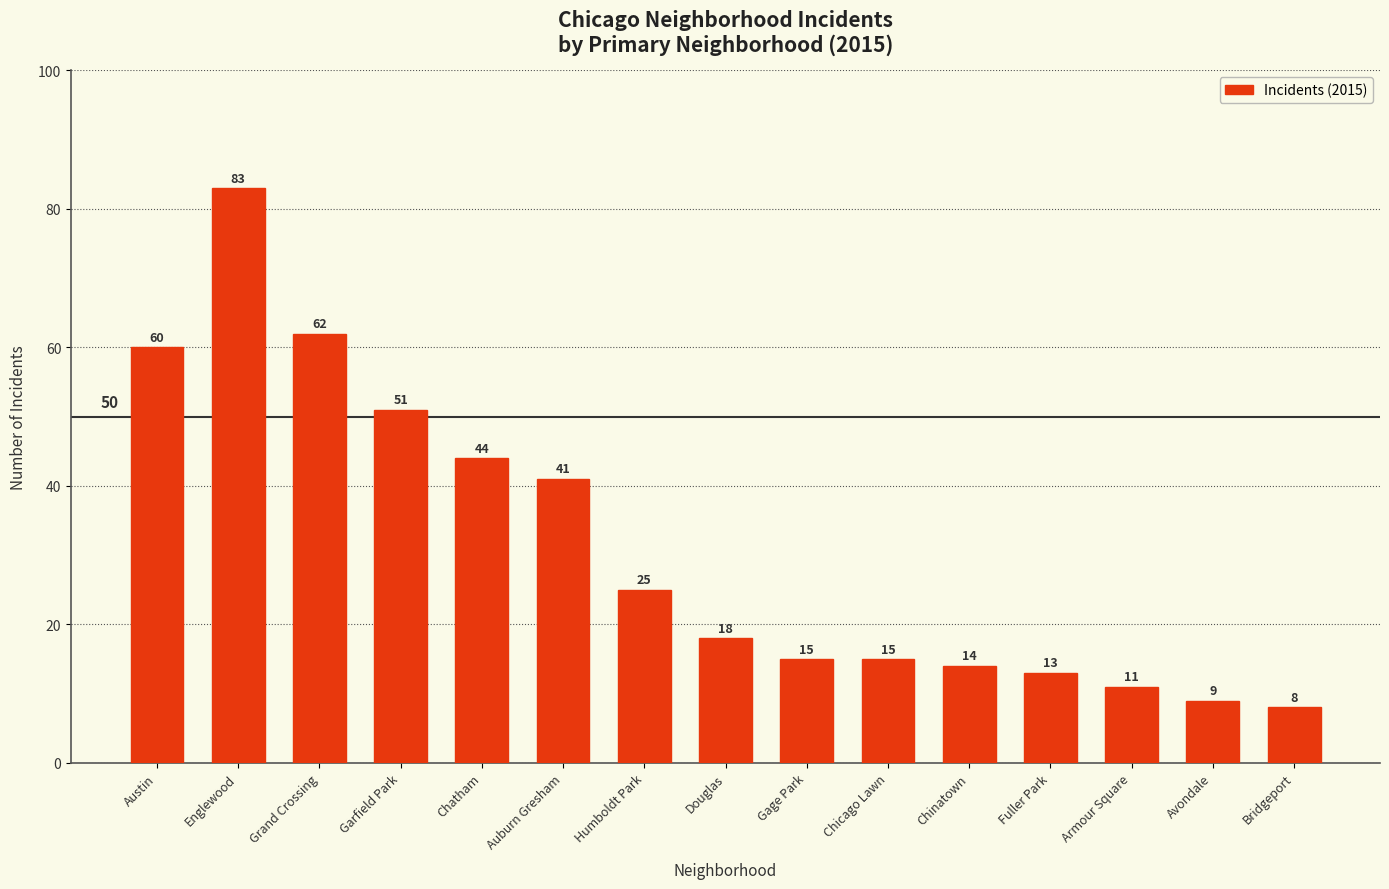

What is the label of the 7th bar from the left?

Humboldt Park